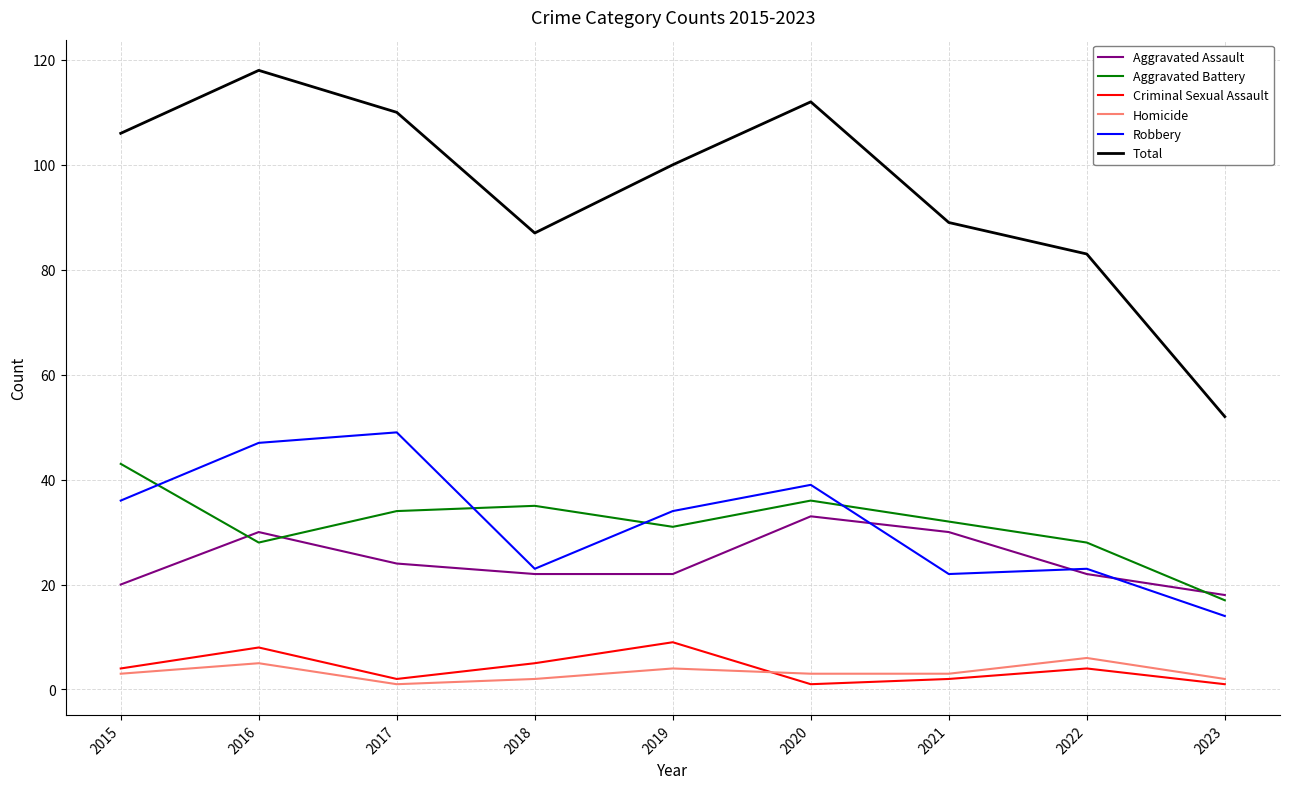

How many lines are shown in the chart?

6